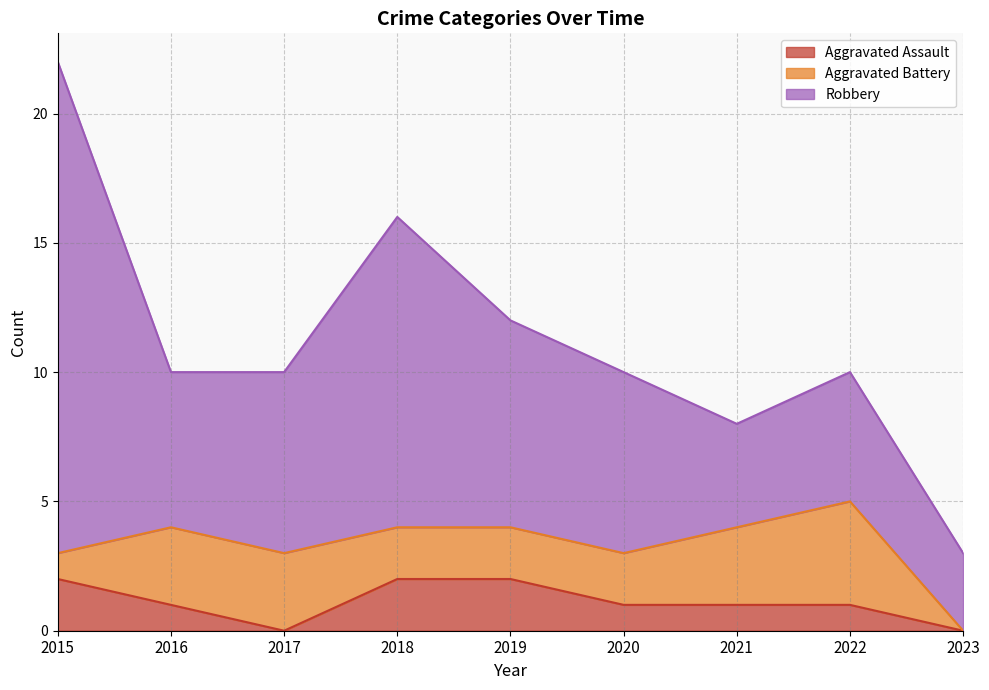

Reading right to left, list all the values displayed in this chart.

Aggravated Assault: 0	1	1	1	2	2	0	1	2
Aggravated Battery: 0	4	3	2	2	2	3	3	1
Robbery: 3	5	4	7	8	12	7	6	19